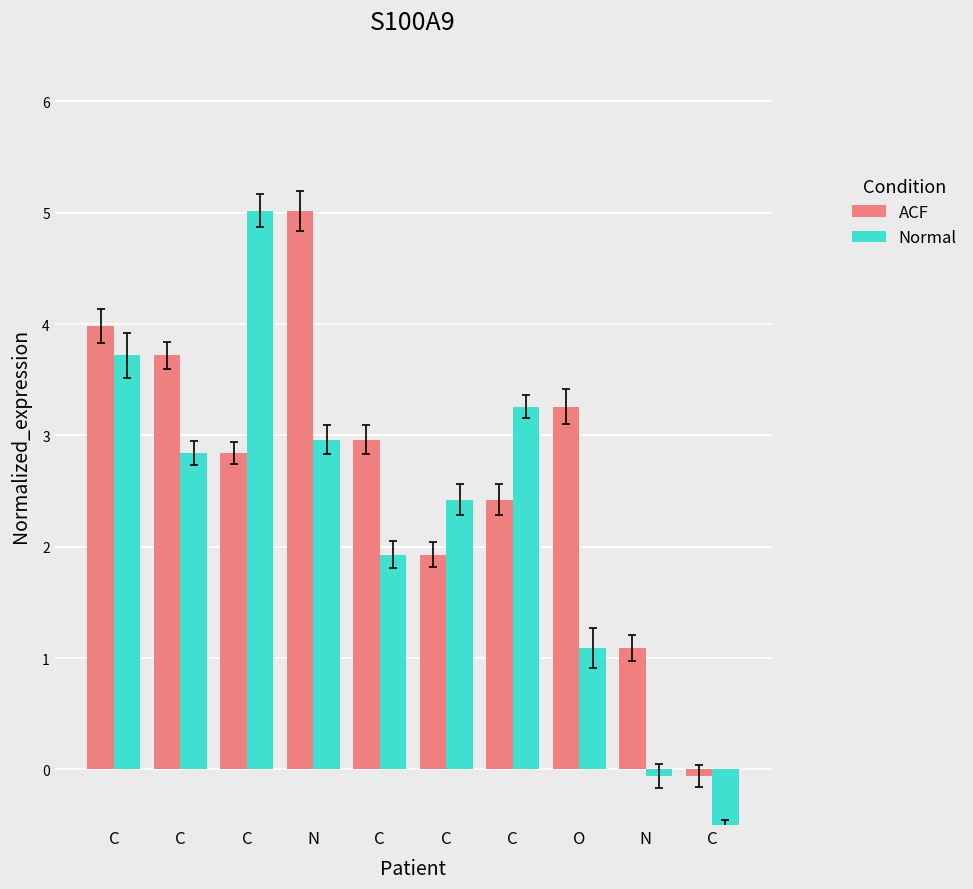

List the labels in order of Normal value, largest first.

C, C, C, N, C, C, C, O, N, C